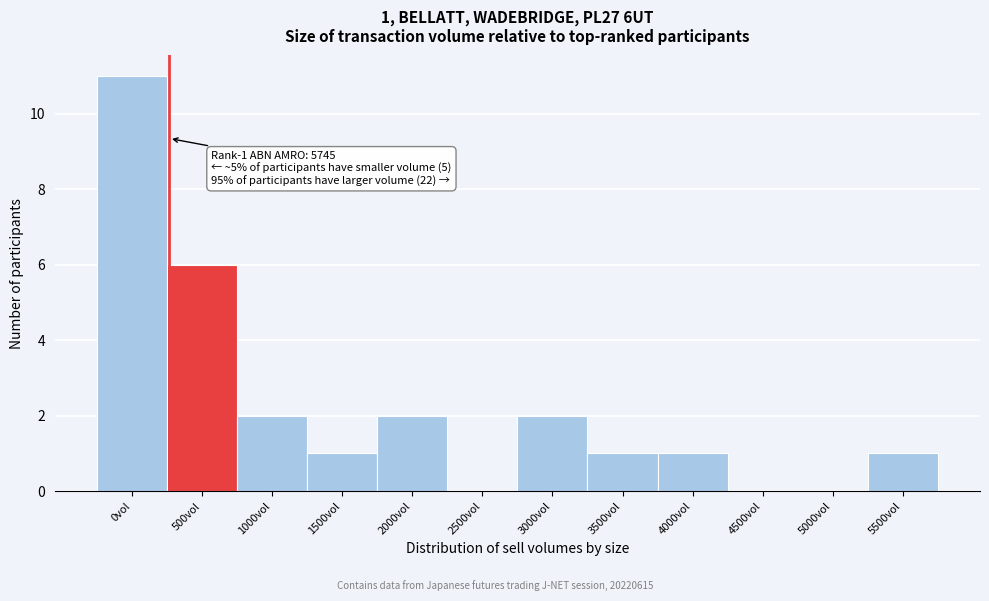

Reading left to right, extract all data points from this chart.

0vol=11	500vol=6	1000vol=2	1500vol=1	2000vol=2	2500vol=0	3000vol=2	3500vol=1	4000vol=1	4500vol=0	5000vol=0	5500vol=1